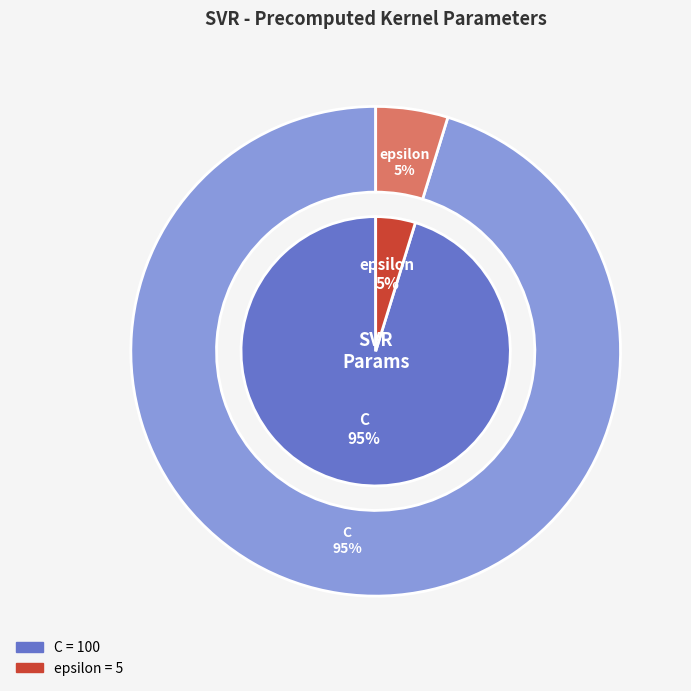

What is the change in value from C to epsilon?

-95